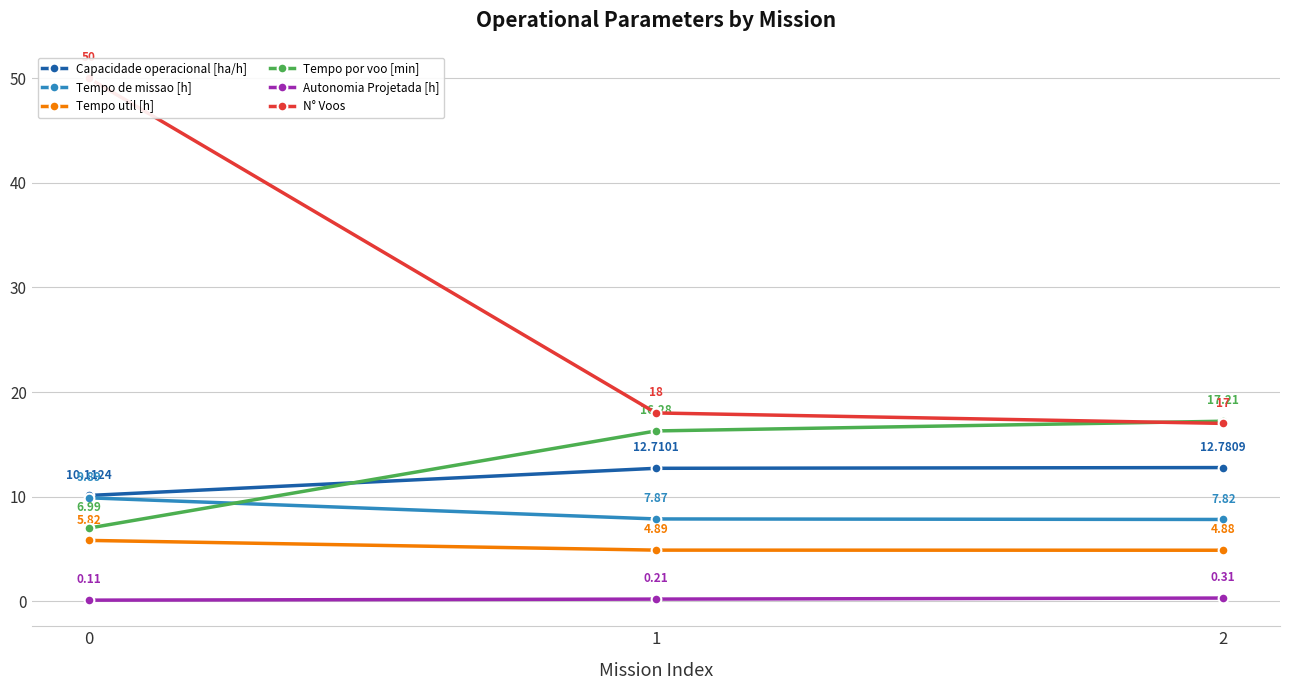

What are all the series names shown in the legend?

Capacidade operacional [ha/h], Tempo de missao [h], Tempo util [h], Tempo por voo [min], Autonomia Projetada [h], N° Voos